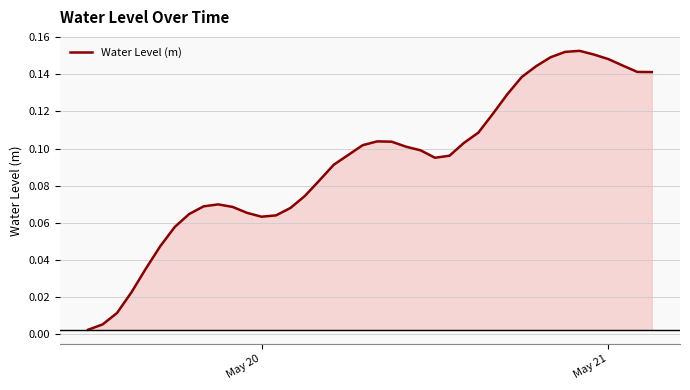

How many lines are shown in the chart?

1